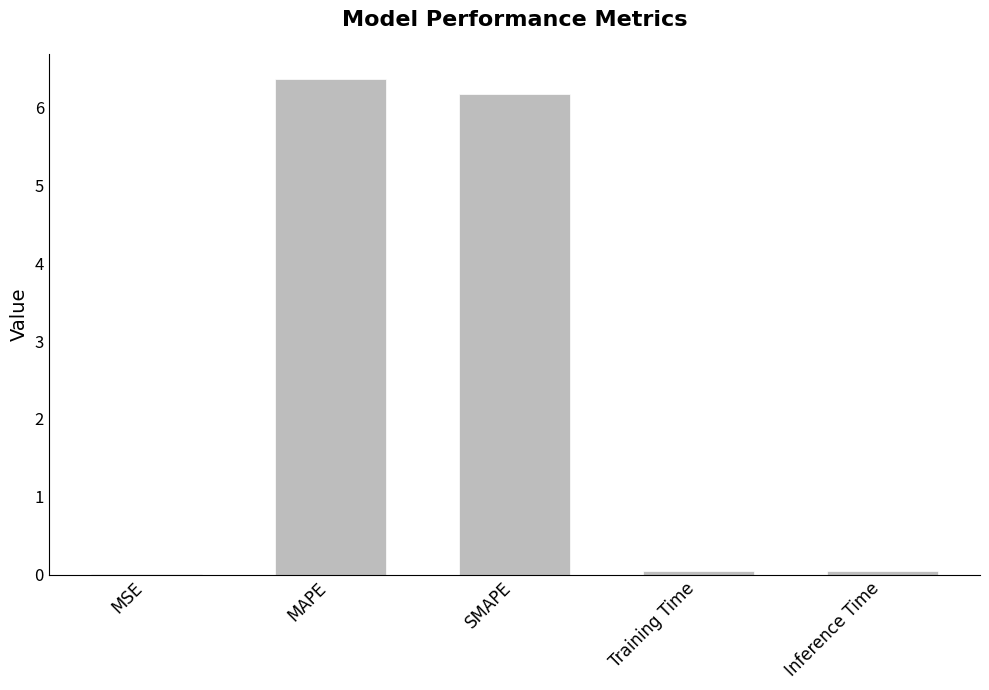

Which has a higher value, MSE or MAPE?

MAPE